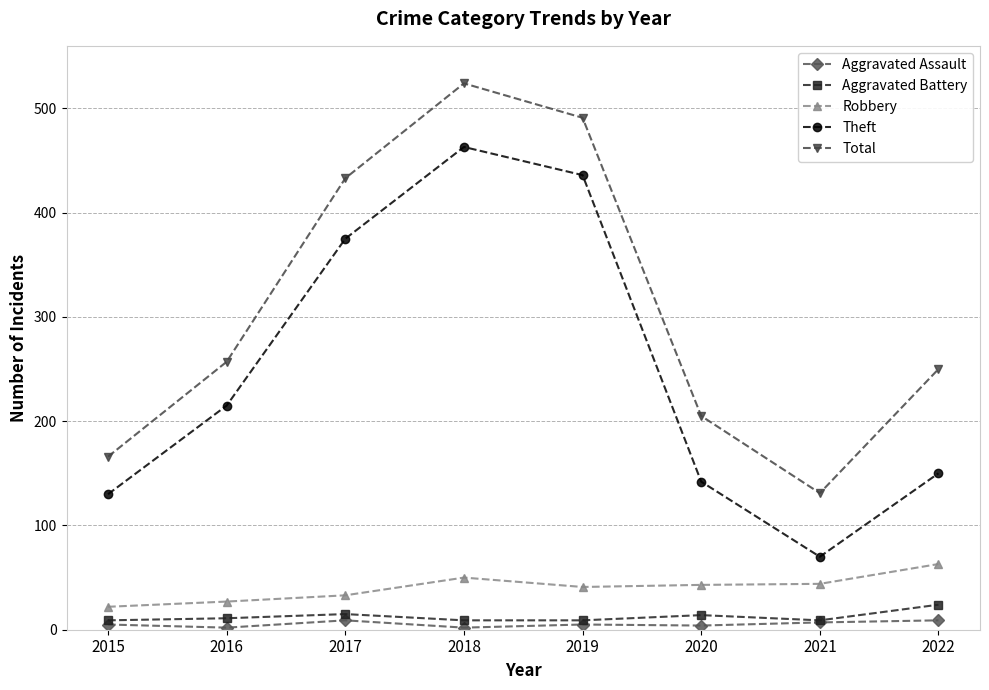

True or false: Robbery and Total intersect in this chart.

False